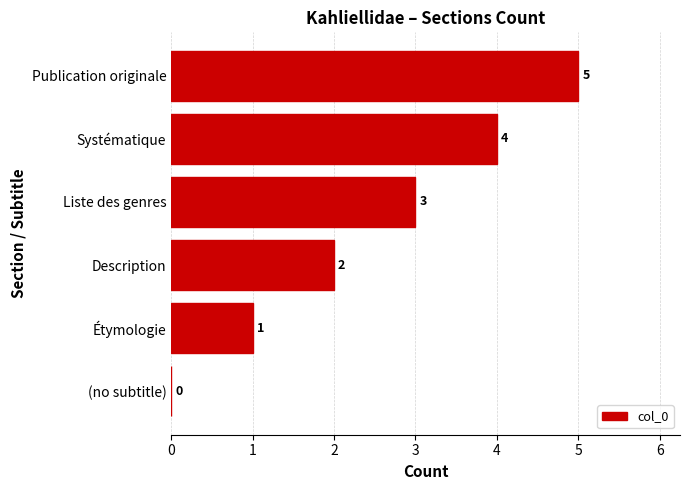

What is the maximum value shown in the chart?

5